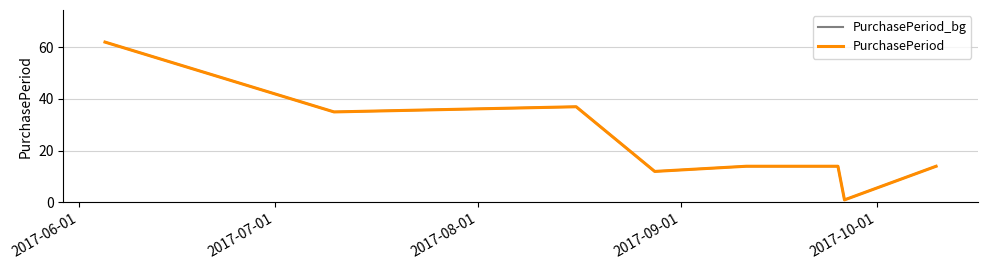

Does the chart display data point markers on the line(s)?

No